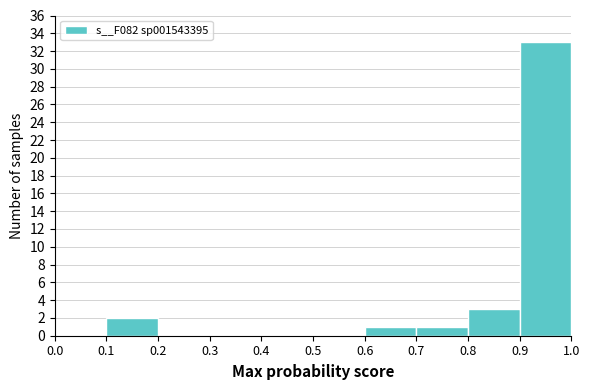

Reading left to right, list every bar in this chart as the range it spans on the x-axis followed by its height. The values are not printed on the chart, so give them approximately, as read against the axis.

0.0 to 0.1: 0
0.1 to 0.2: 2
0.2 to 0.3: 0
0.3 to 0.4: 0
0.4 to 0.5: 0
0.5 to 0.6: 0
0.6 to 0.7: 1
0.7 to 0.8: 1
0.8 to 0.9: 3
0.9 to 1.0: 33